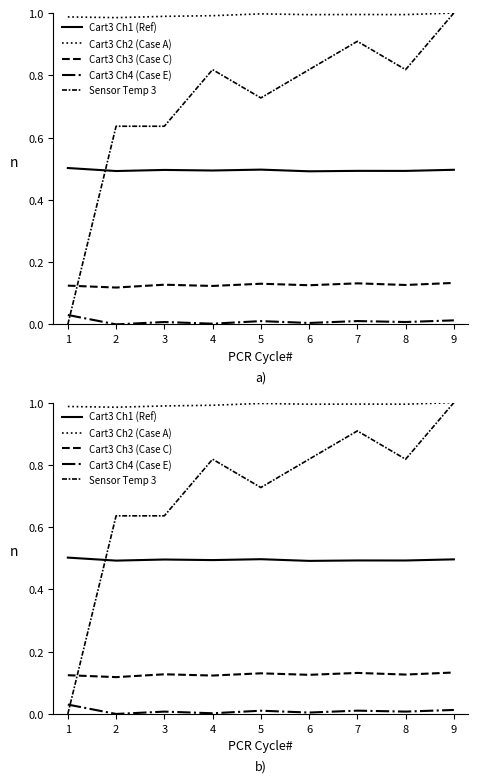

What is the value of the Cart3 Ch3 (Case C) point at the 8th from the left?

0.1